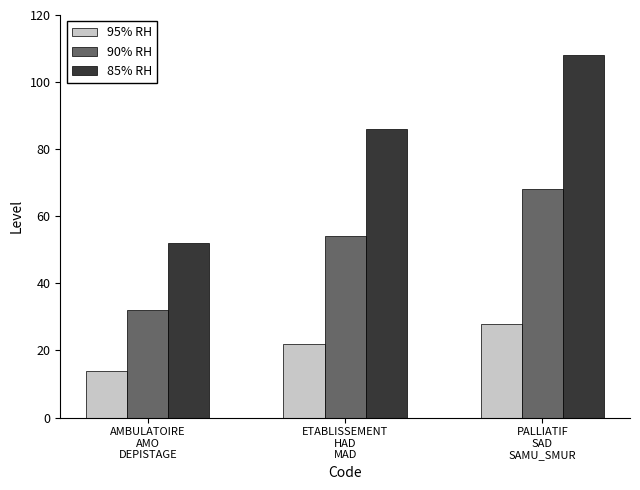

What is the average value of the 85% RH series?

82